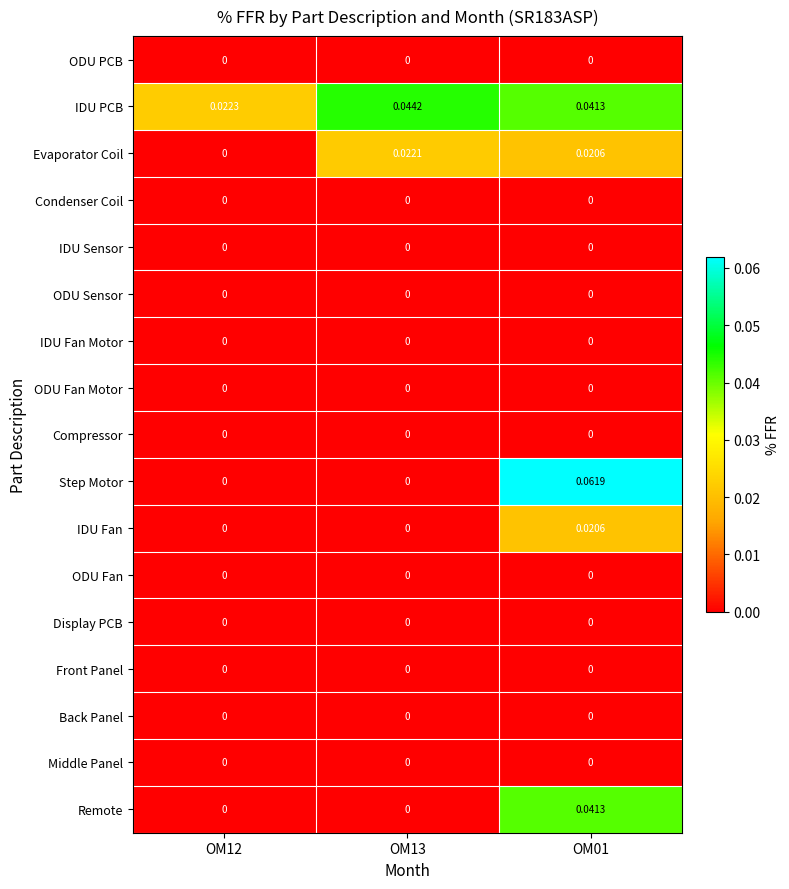

Which series changed the most between OM12 and OM13?

Evaporator Coil